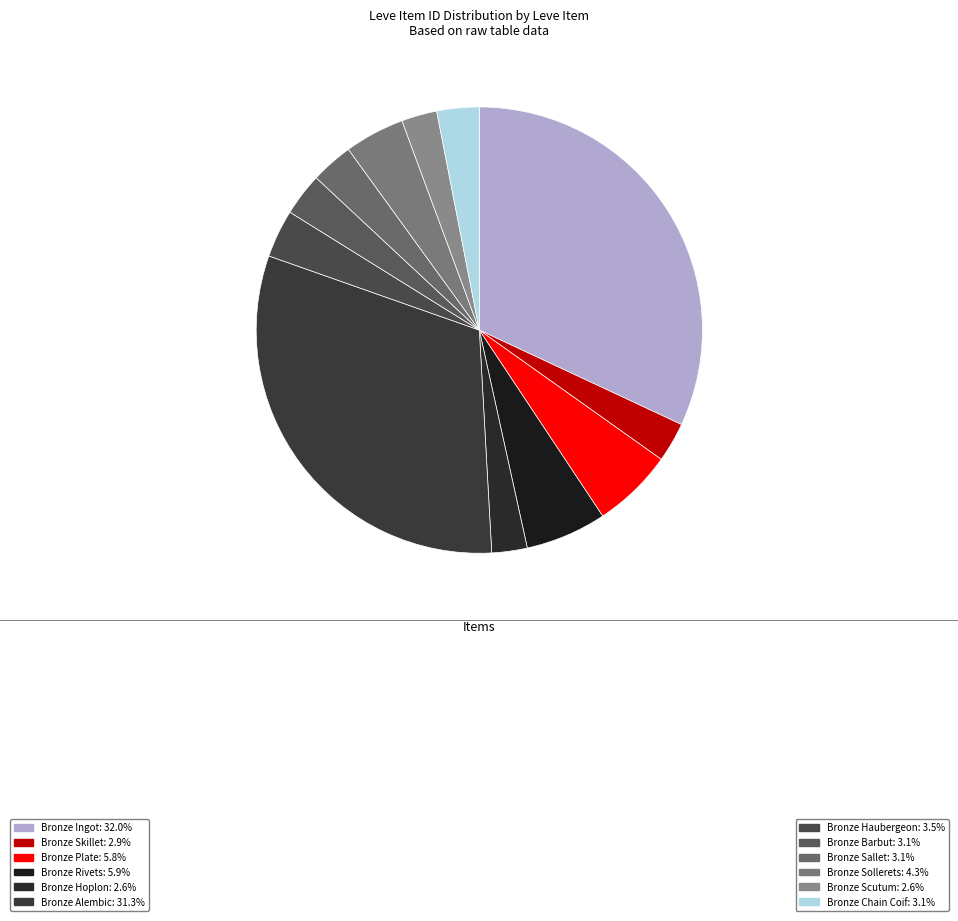

How many segments does this pie chart have?

12